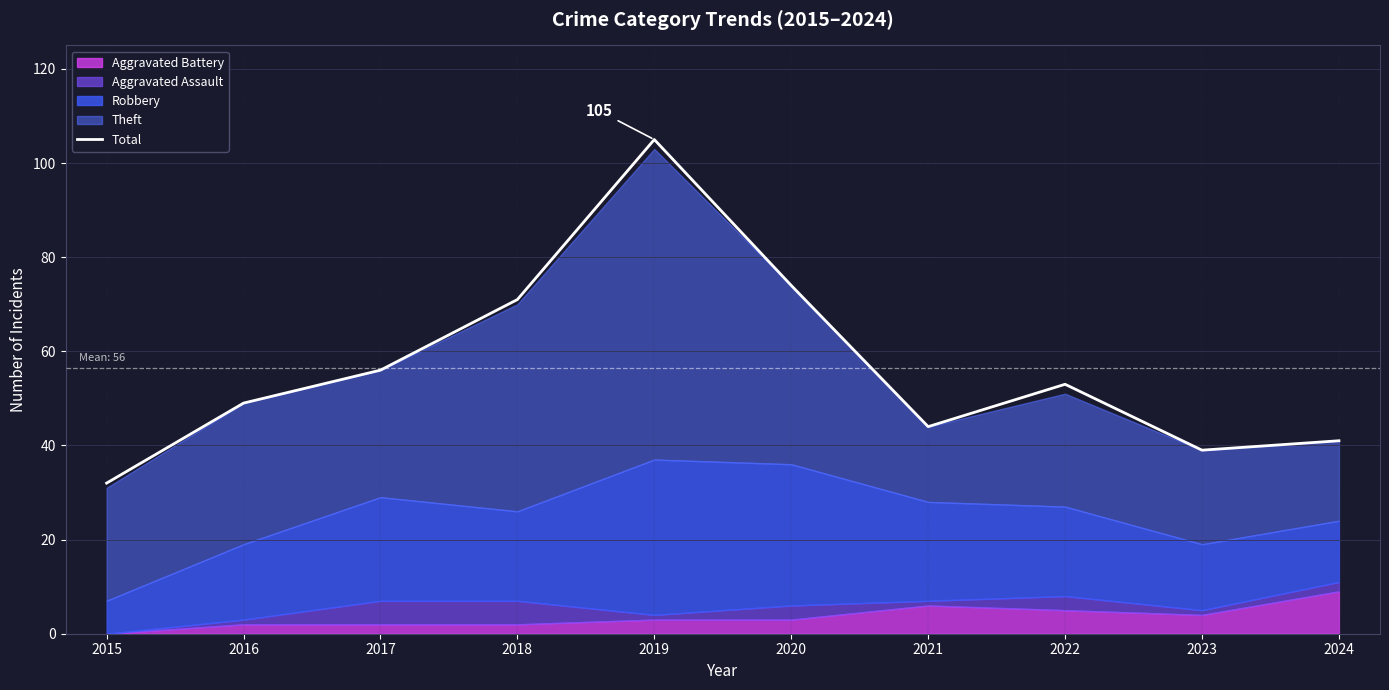

List the labels in order of value, smallest first.

2015, 2023, 2024, 2021, 2016, 2022, 2017, 2018, 2020, 2019